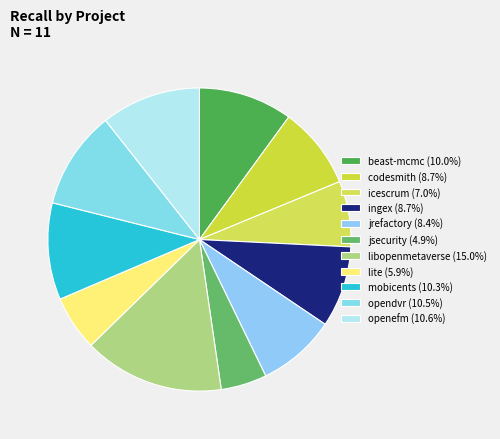

Rank the categories by value from highest to lowest.

libopenmetaverse.csv, openefm.csv, opendvr.csv, mobicents.csv, beast-mcmc.csv, codesmith.csv, ingex.csv, jrefactory.csv, icescrum.csv, lite.csv, jsecurity.csv